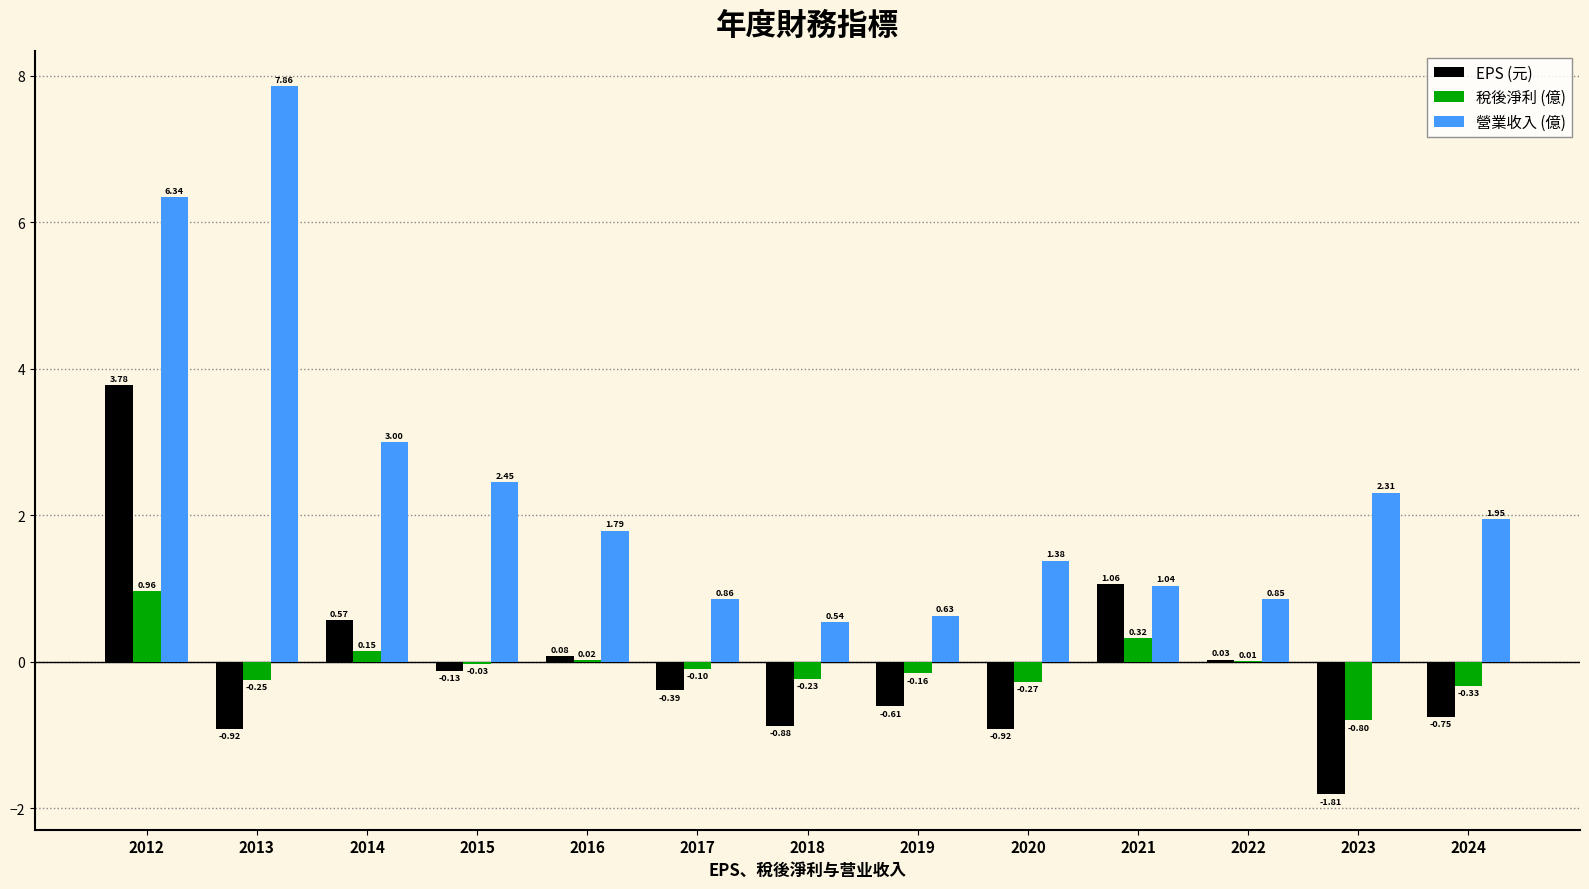

Is the value of 稅後淨利 (億) at 2014 greater than the value of EPS (元) at 2016?

Yes